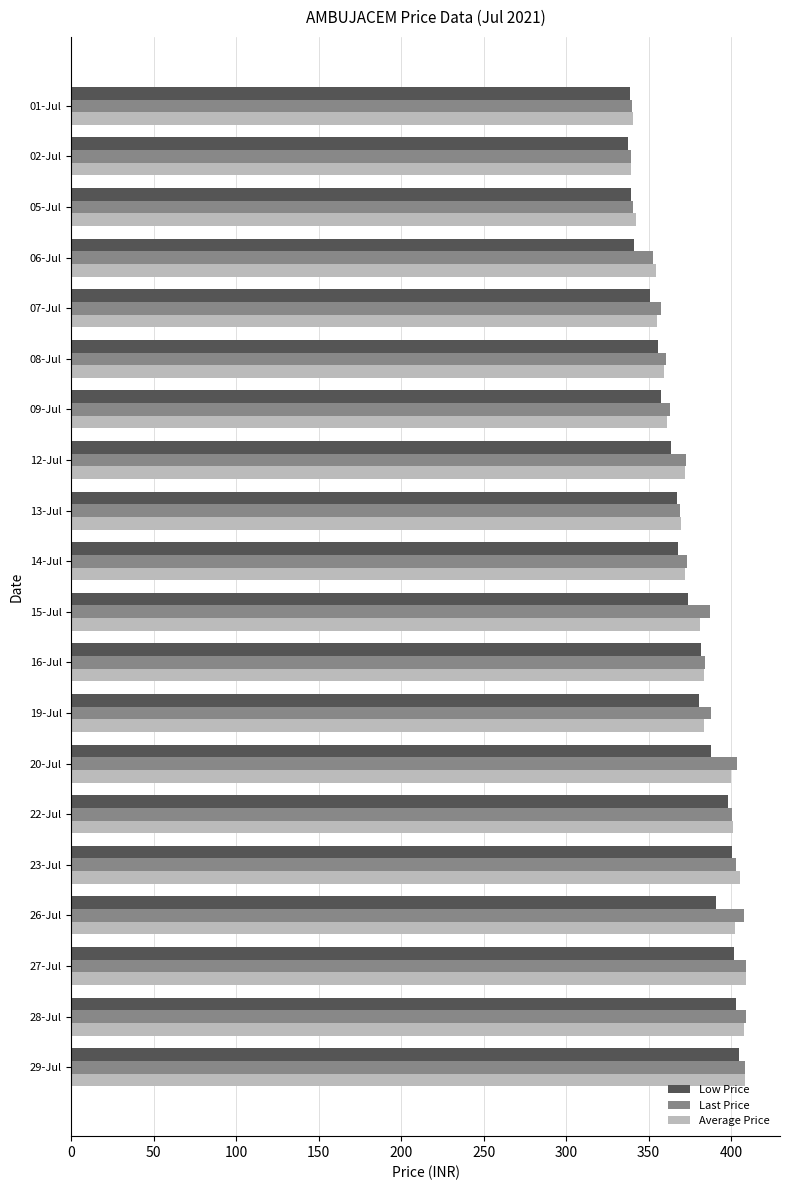

What is the sum of all Low Price values?

7442.1